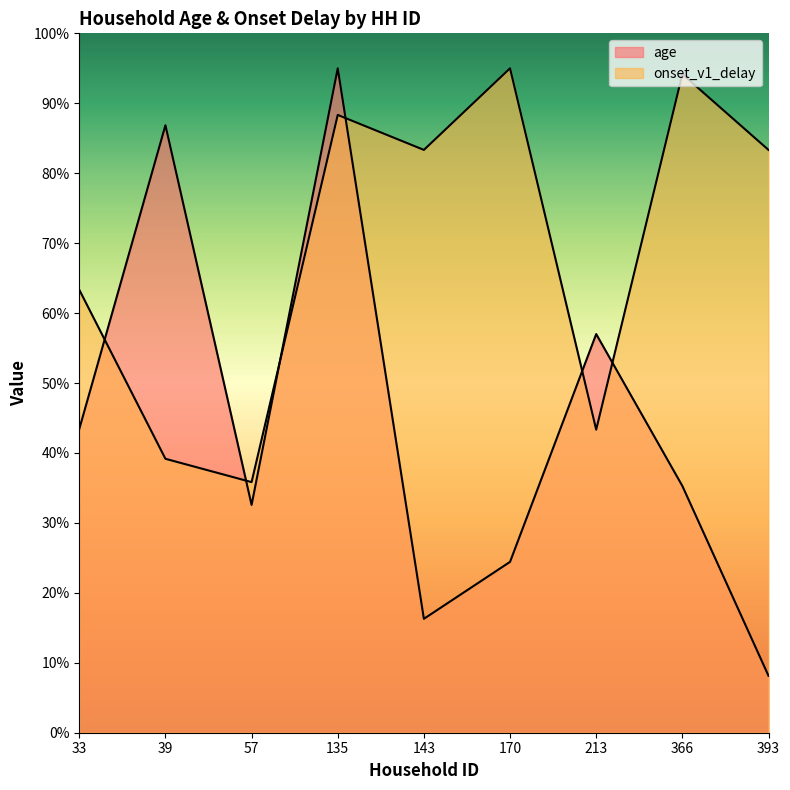

Read the age value at 143.

16.3